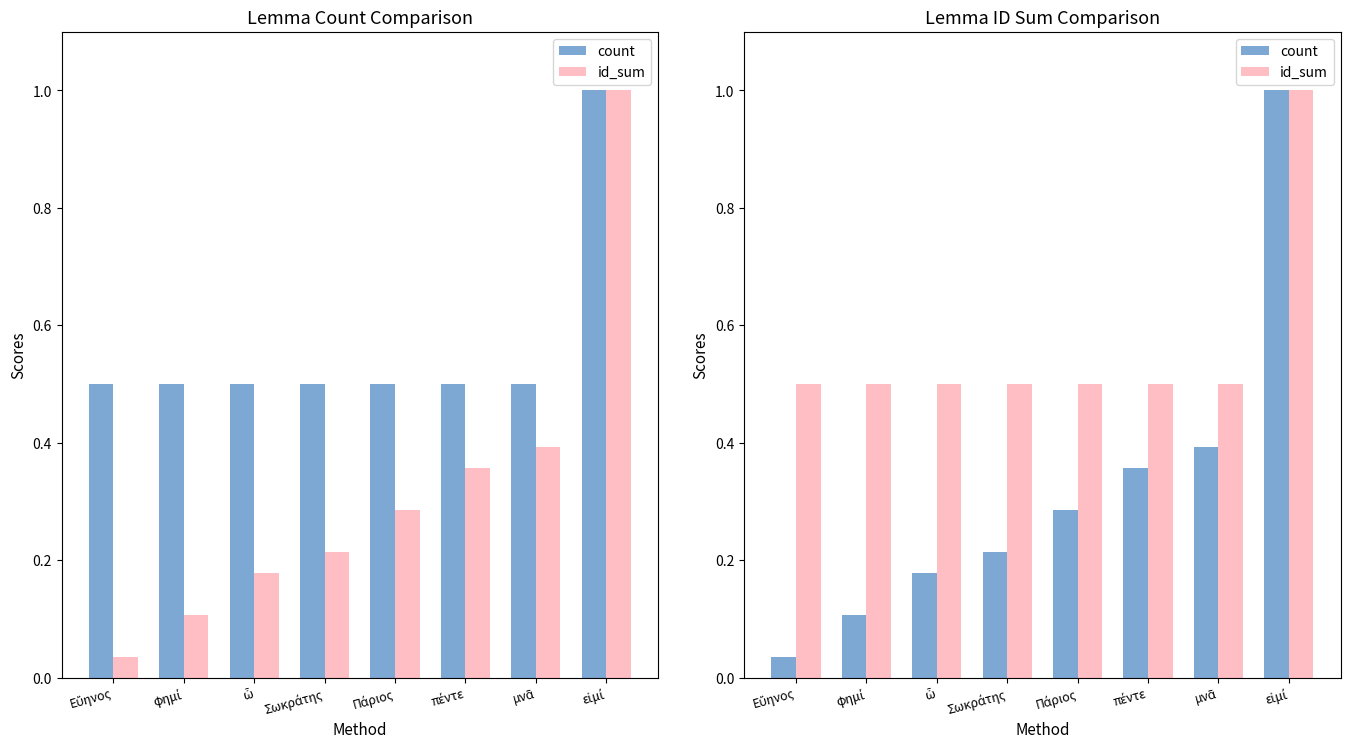

What is the average value of the count series?

0.3